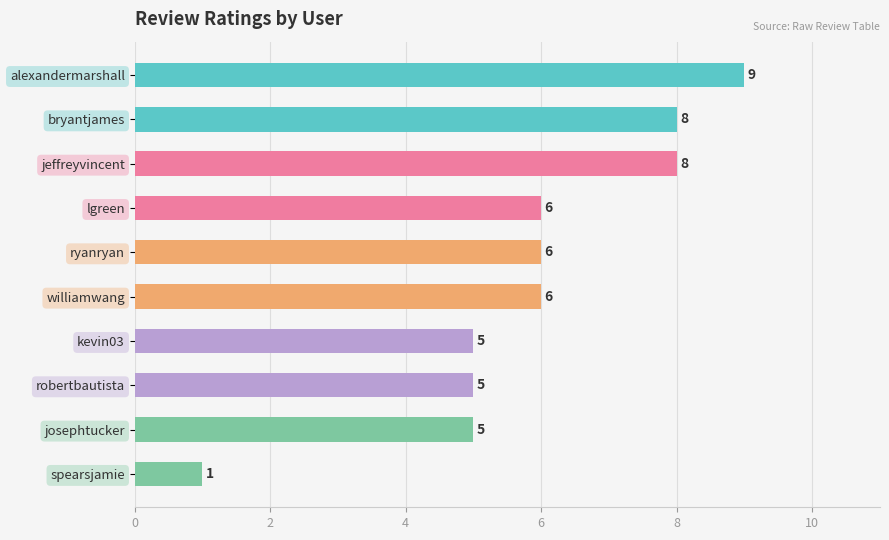

What is the sum of all values?

59